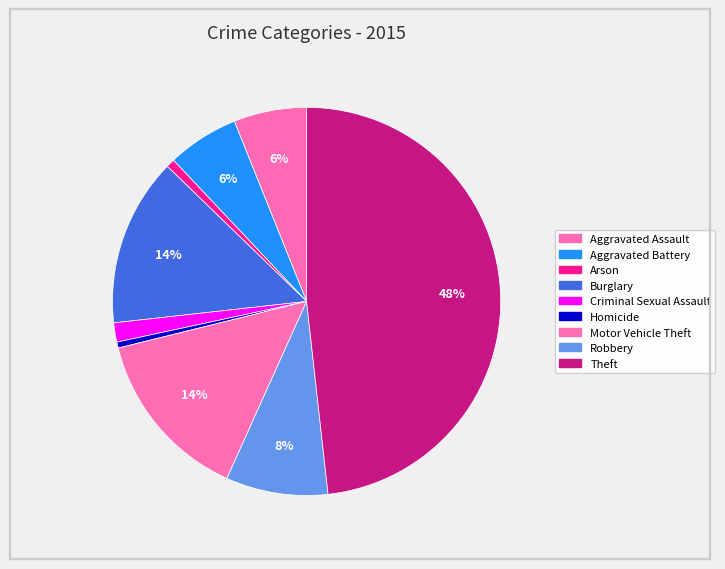

Count the number of slices in the pie.

9